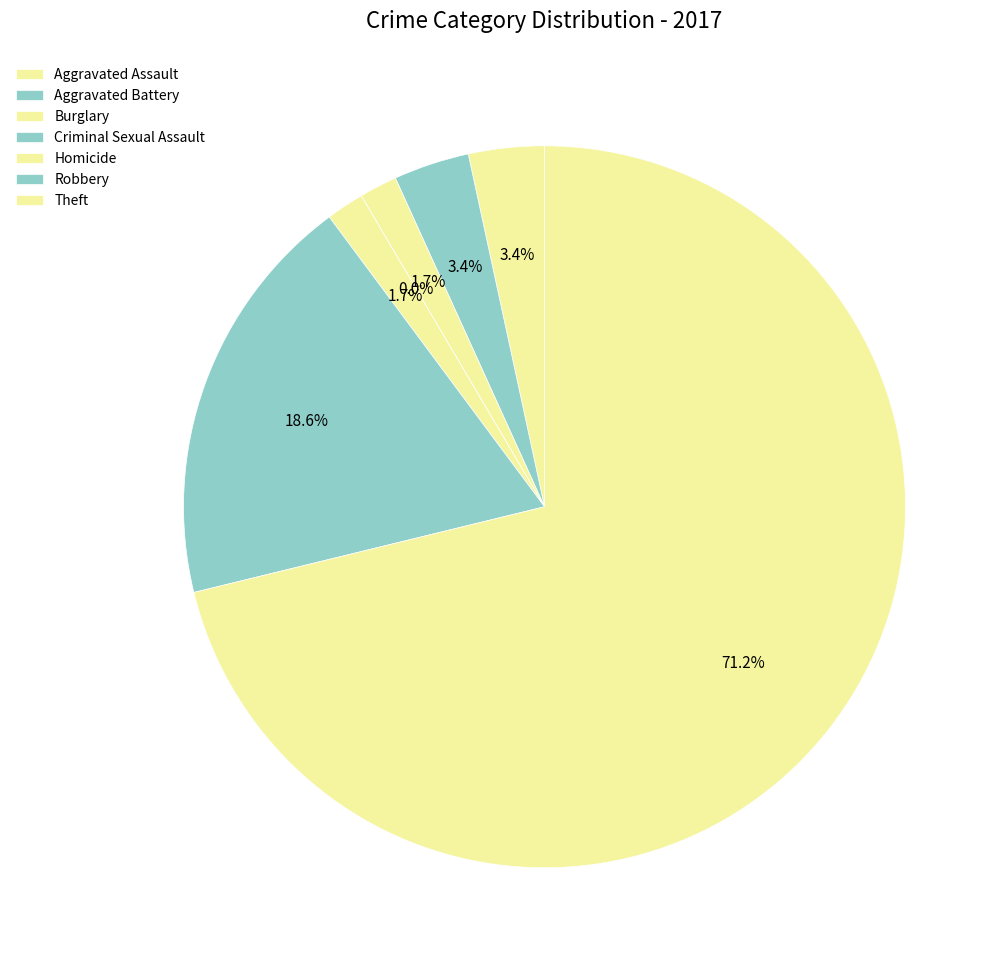

The Homicide slice represents 2% of the pie. True or false?

True